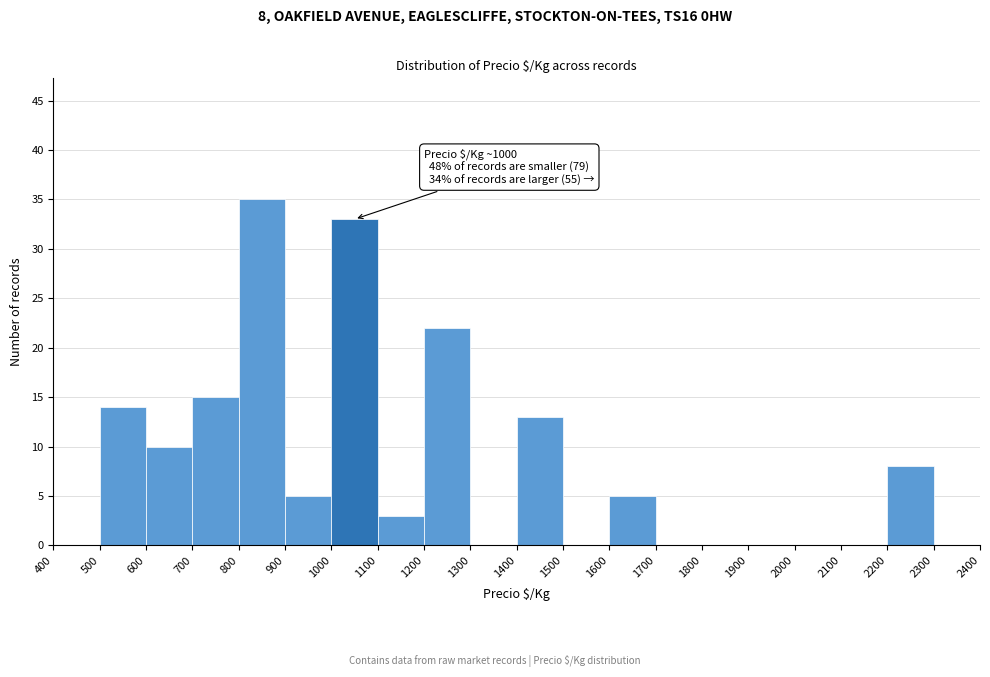

Which range on the x-axis has the tallest bar?

800 to 900